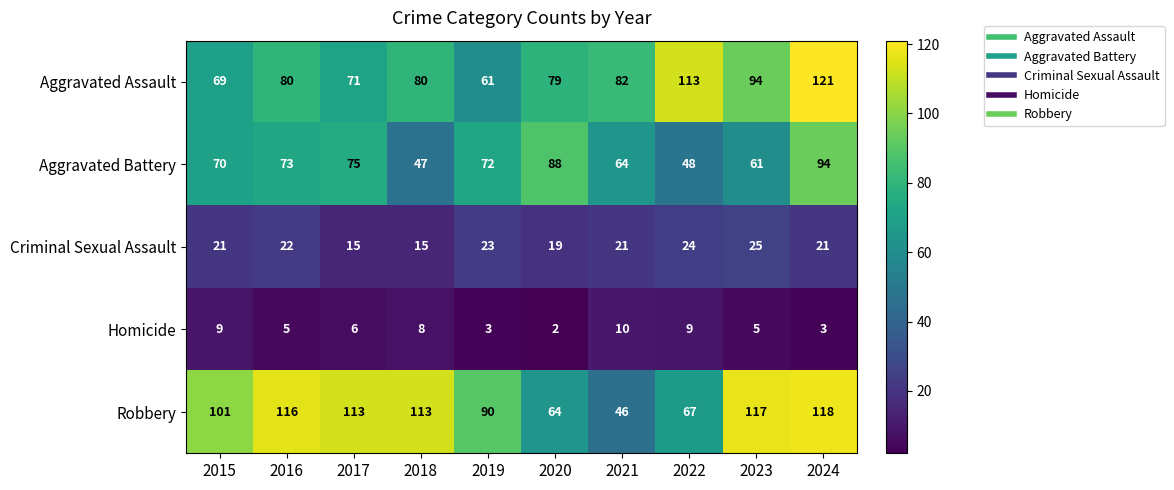

How many categories are shown in the chart?

10